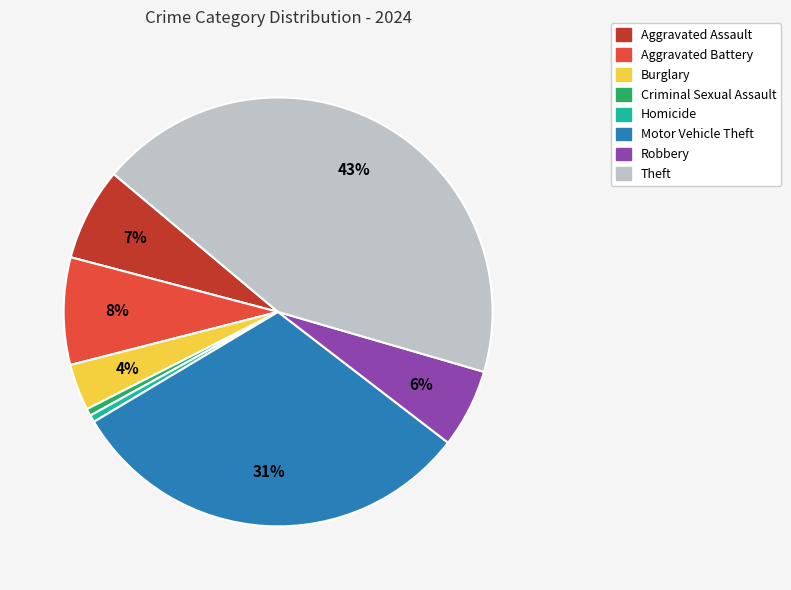

To the nearest percent, what is the average slice percentage?

12%